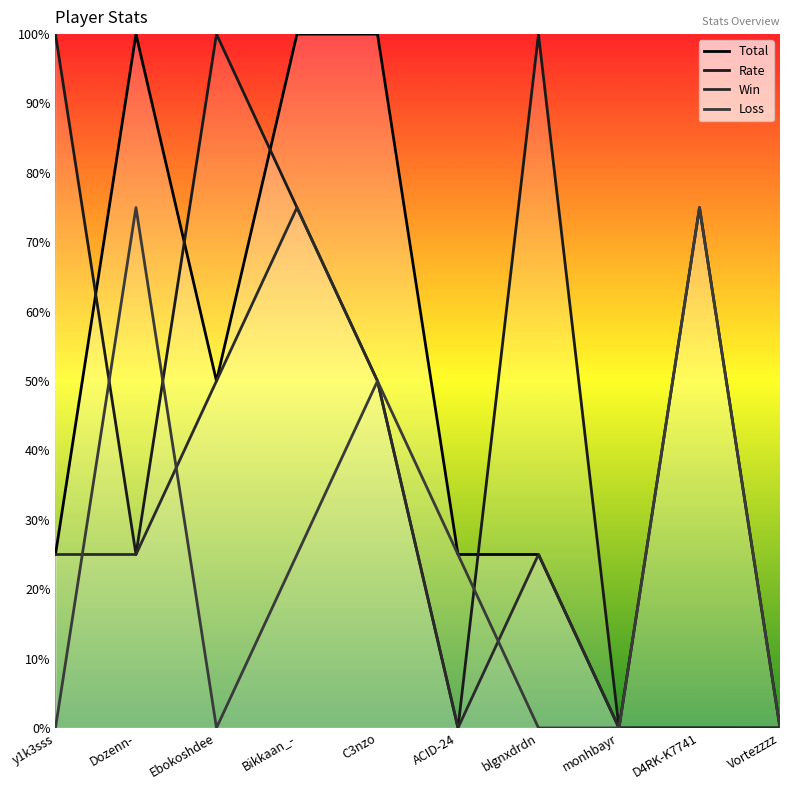

True or false: Rate and Win cross at least once.

False